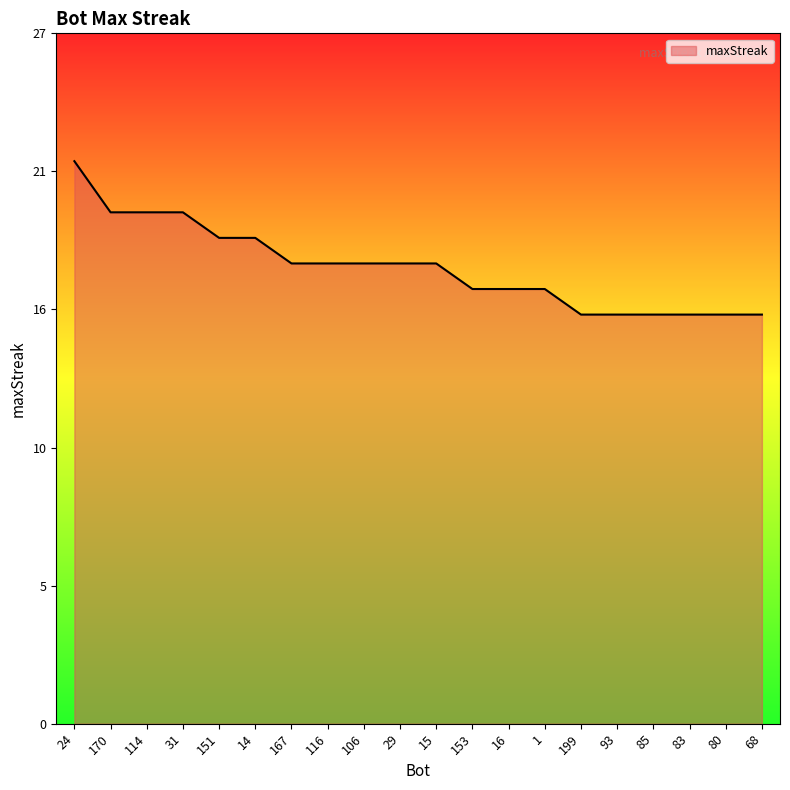

At which label is the value closest to 19?

151